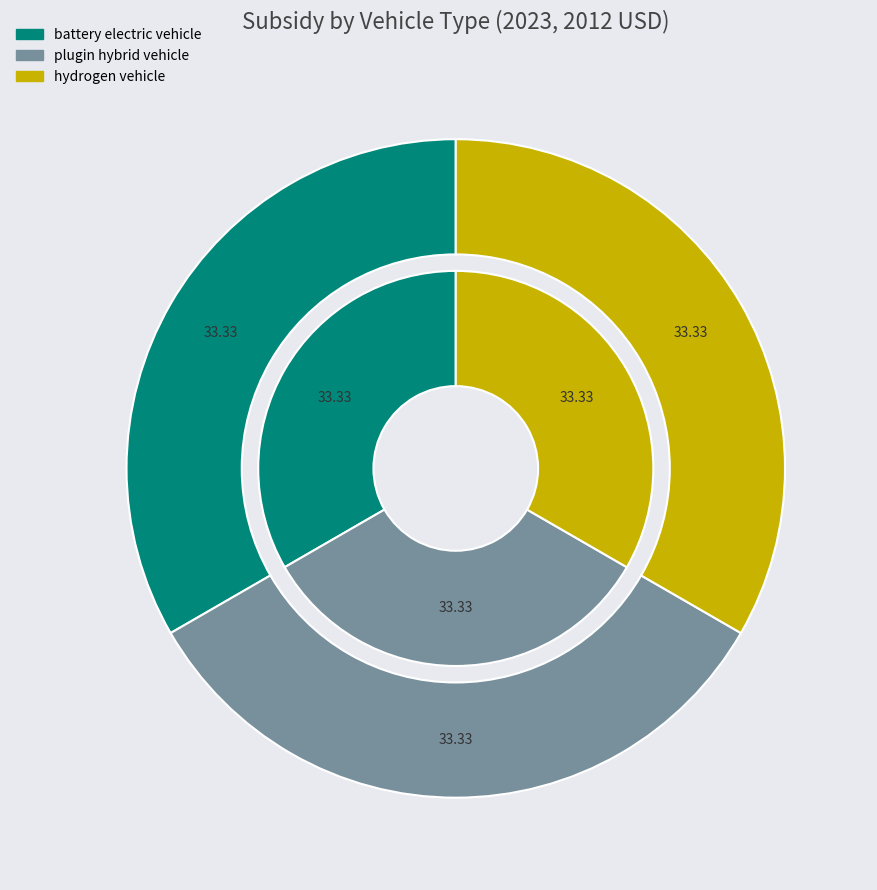

Is 2 the majority of the pie?

No